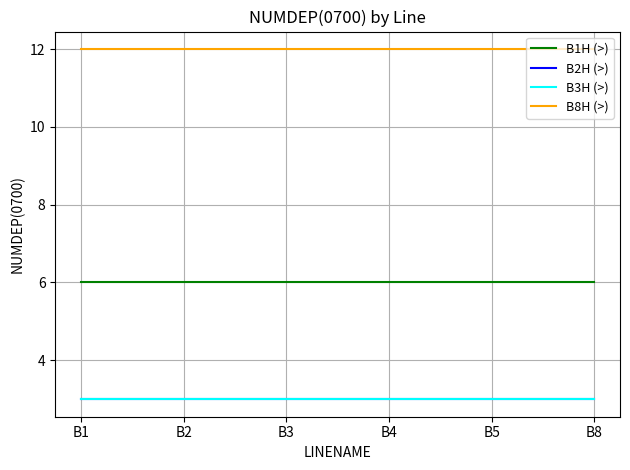

Where is B1H (>) nearest to the value 6?

B1